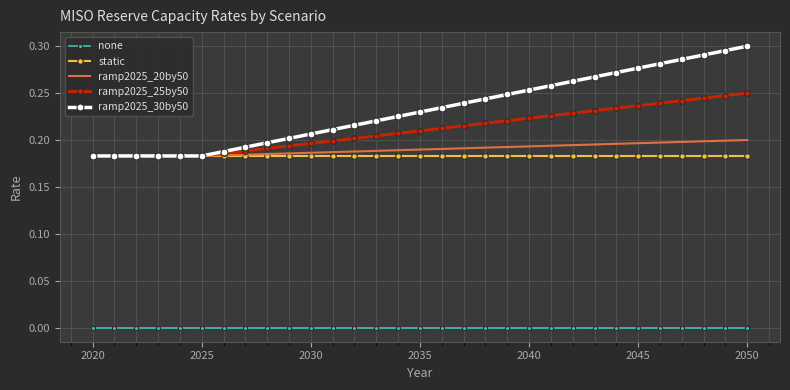

Which series has the largest total across all categories?

ramp2025_30by50